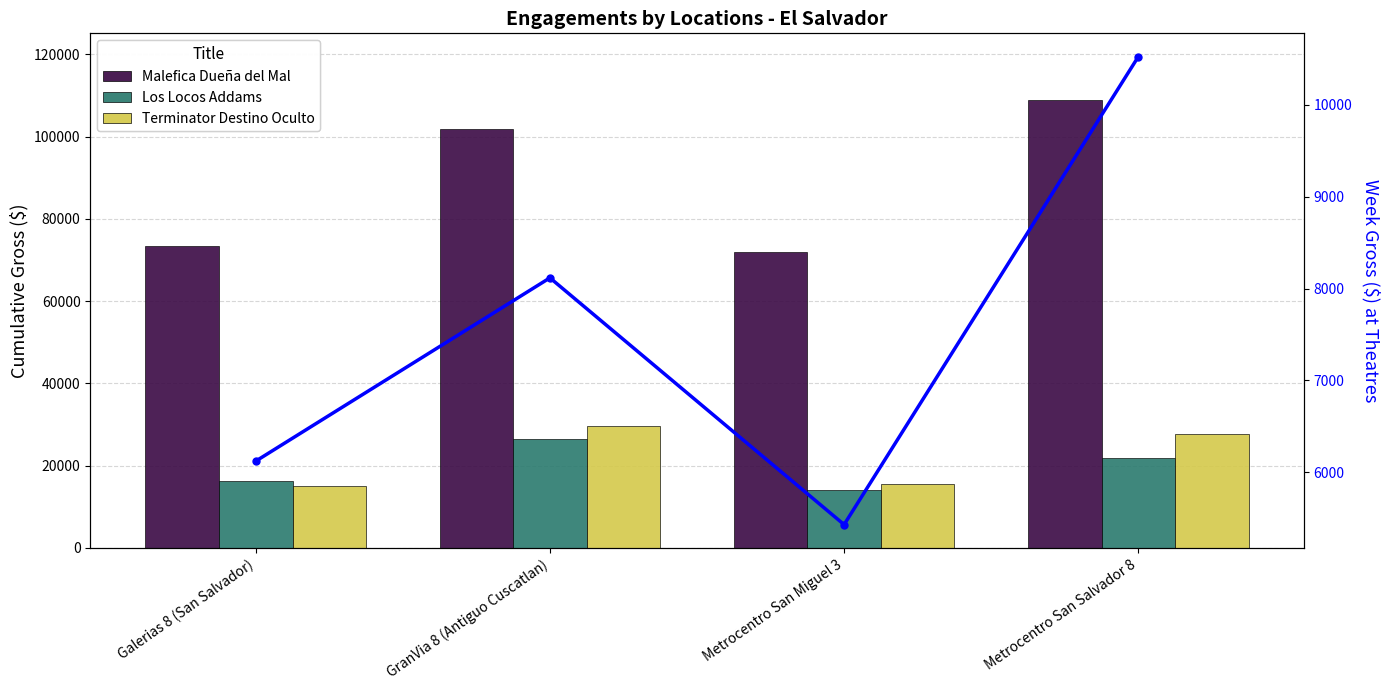

Which series has the largest total across all categories?

Malefica Dueña del Mal